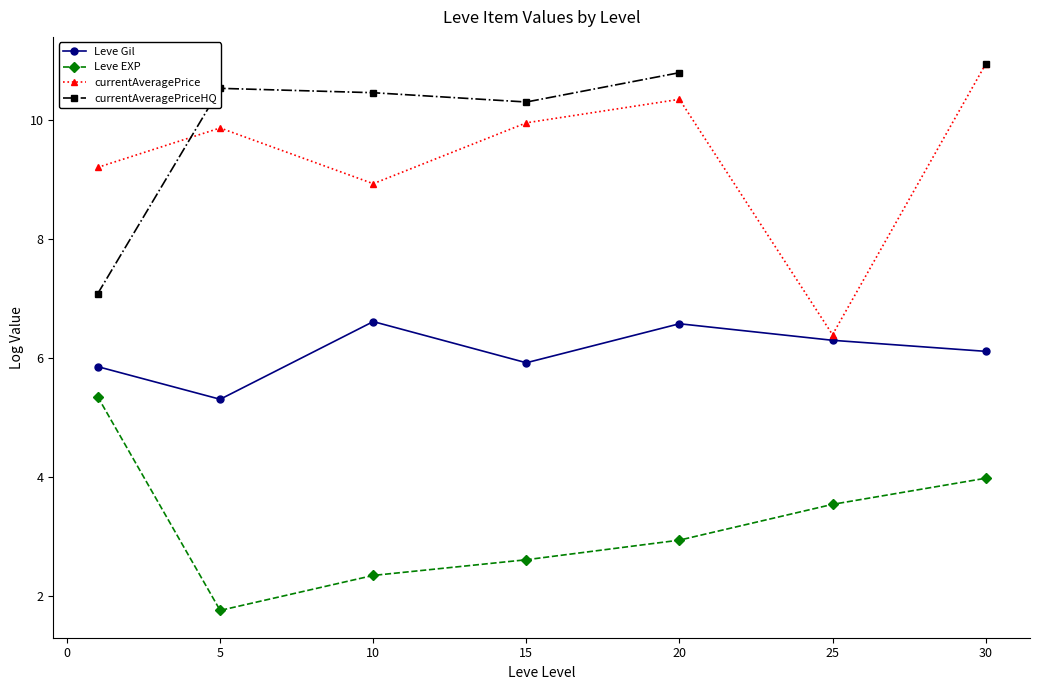

What is the greatest value displayed?

10.9